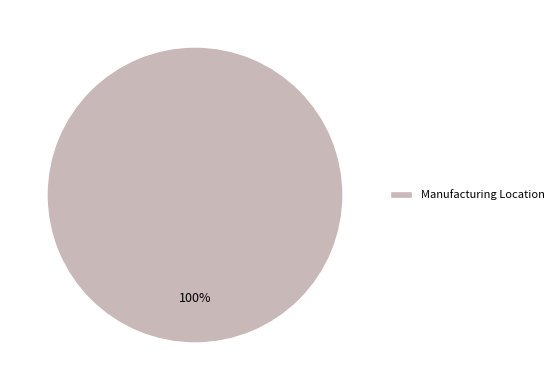

Is it true that Manufacturing Location is 100% of the pie?

True